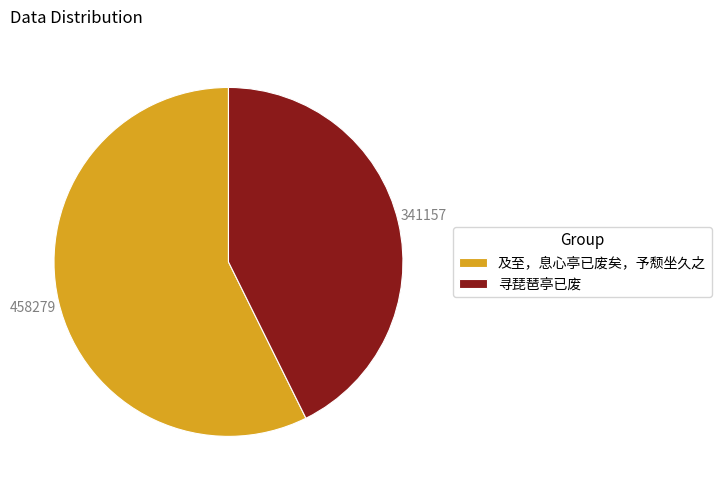

What is the largest slice in the pie chart?

及至，息心亭已废矣，予颓坐久之